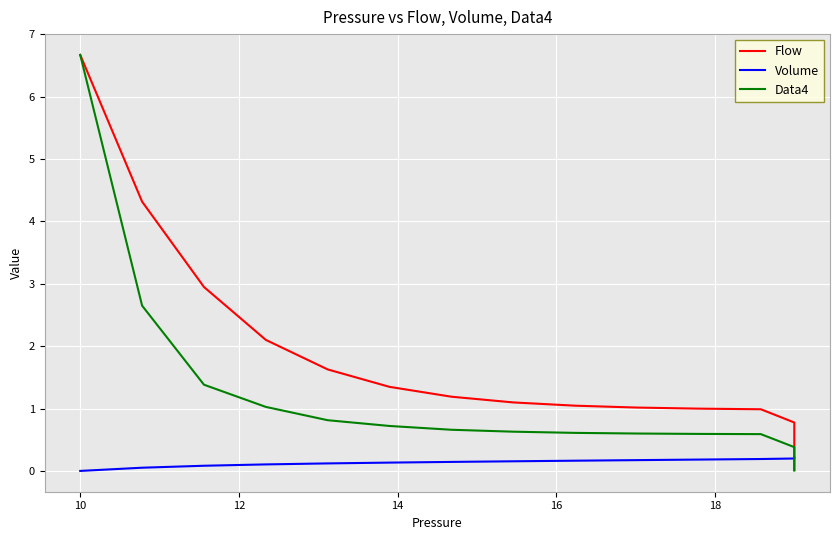

What are all the series names shown in the legend?

Flow, Volume, Data4